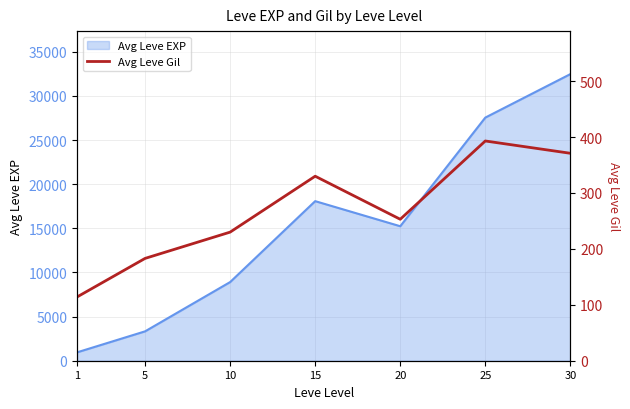

Reading left to right, what are all the values shown in this chart?

1=114	5=183	10=230	15=330	20=253	25=393	30=371